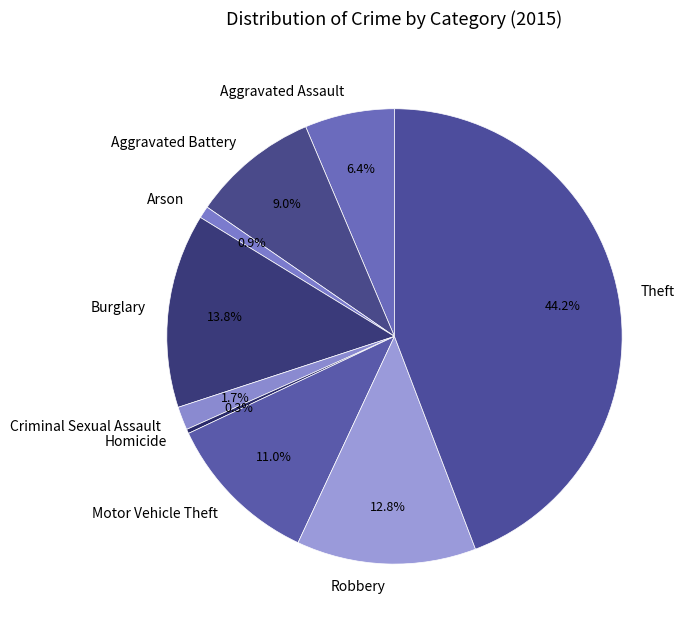

Combined, what portion of the pie is Homicide and Arson?

1.2%